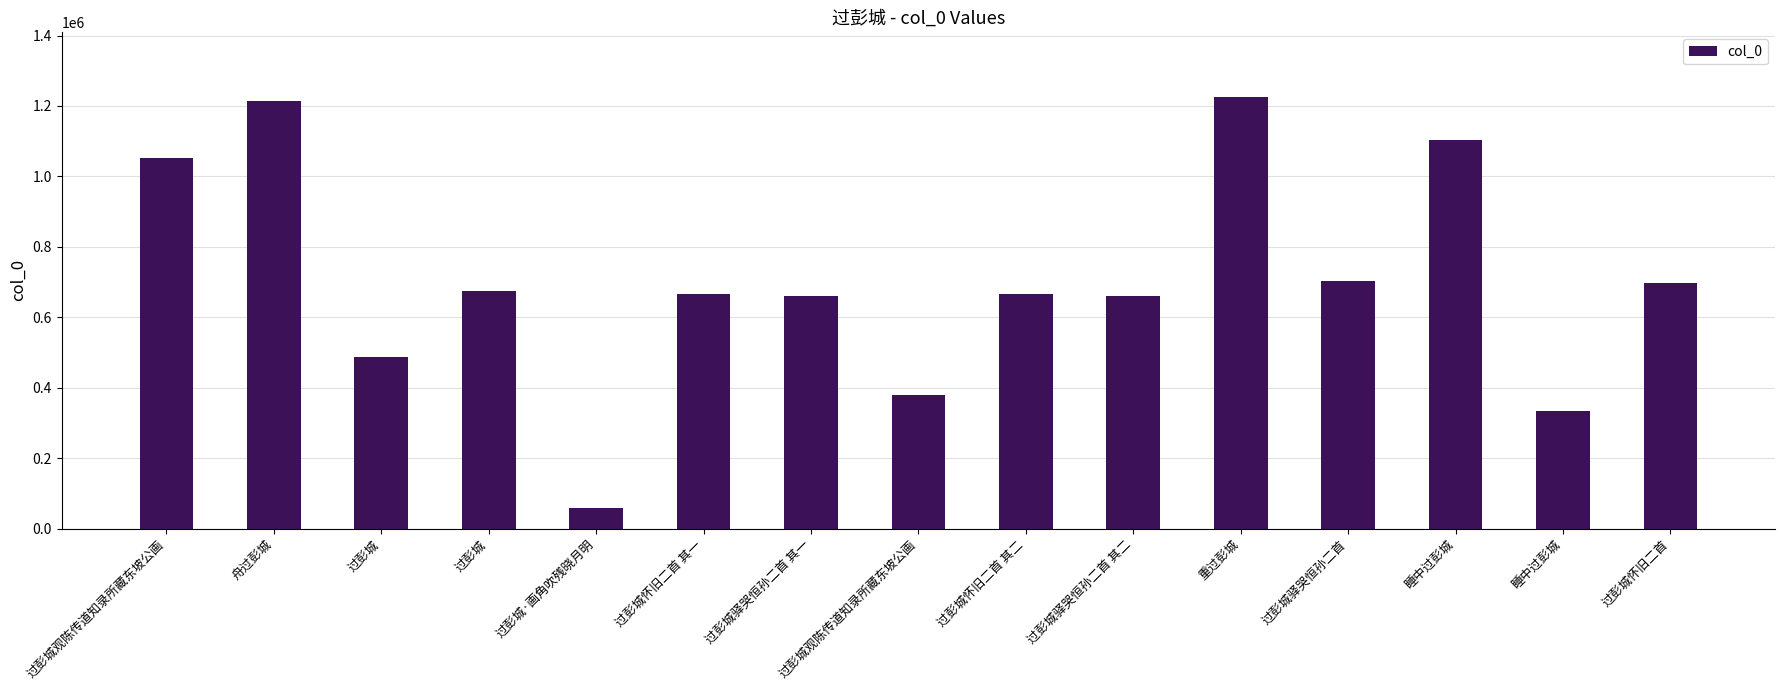

Reading right to left, list all the values displayed in this chart.

过彭城怀旧二首=696593	睡中过彭城=334836	睡中过彭城=1102499	过彭城驿哭恒孙二首=702959	重过彭城=1225371	过彭城驿哭恒孙二首 其二=659921	过彭城怀旧二首 其二=665534	过彭城观陈传道知录所藏东坡公画=377959	过彭城驿哭恒孙二首 其一=659920	过彭城怀旧二首 其一=665533	过彭城·画角吹残晓月明=57271	过彭城=674809	过彭城=485959	舟过彭城=1213911	过彭城观陈传道知录所藏东坡公画=1053452